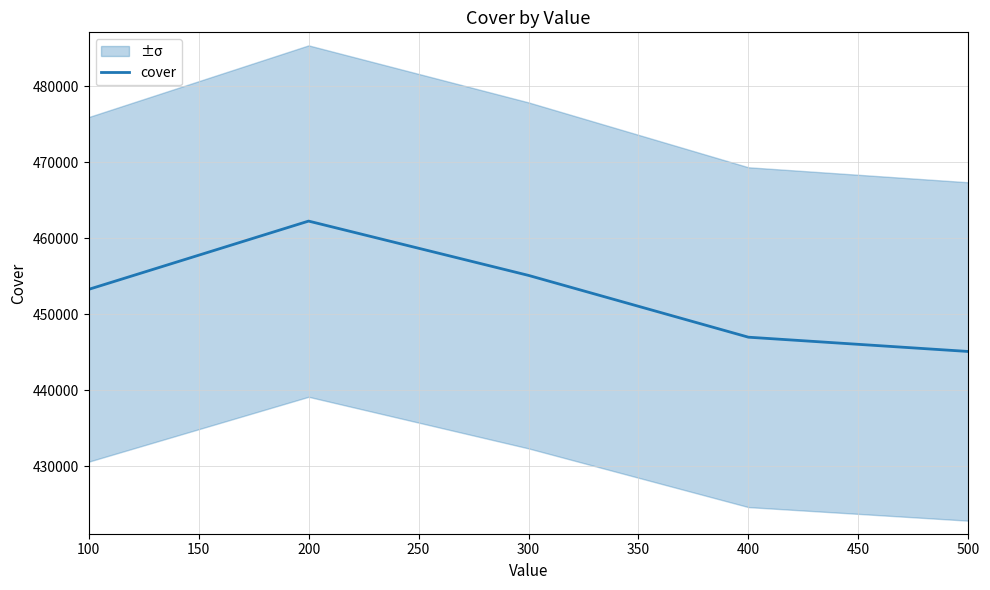

How many interior local peaks (higher than both neighbors) does the data have?

1